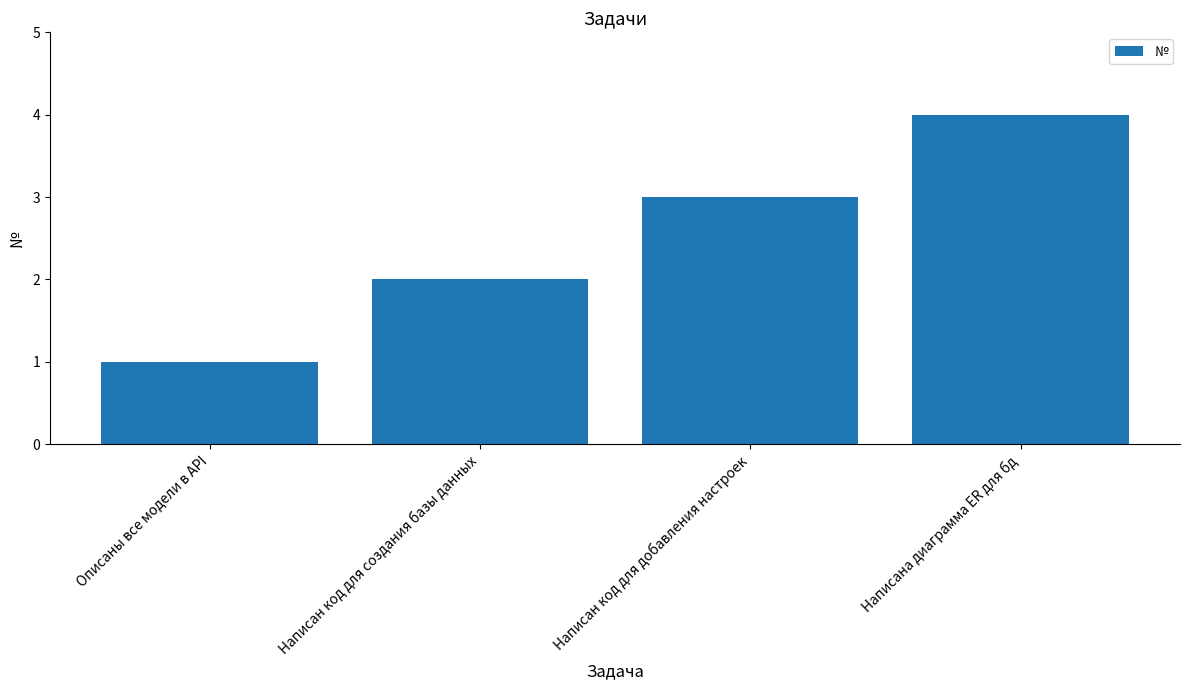

What is the approximate value at Написан код для создания базы данных?

2